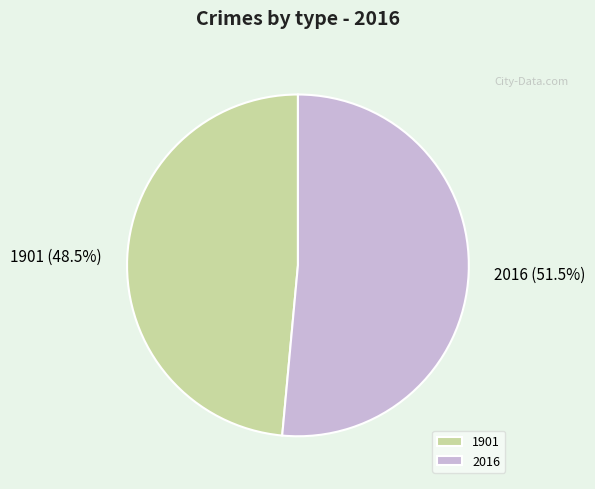

To the nearest percent, what is the difference between the largest and smallest slice percentages?

3%